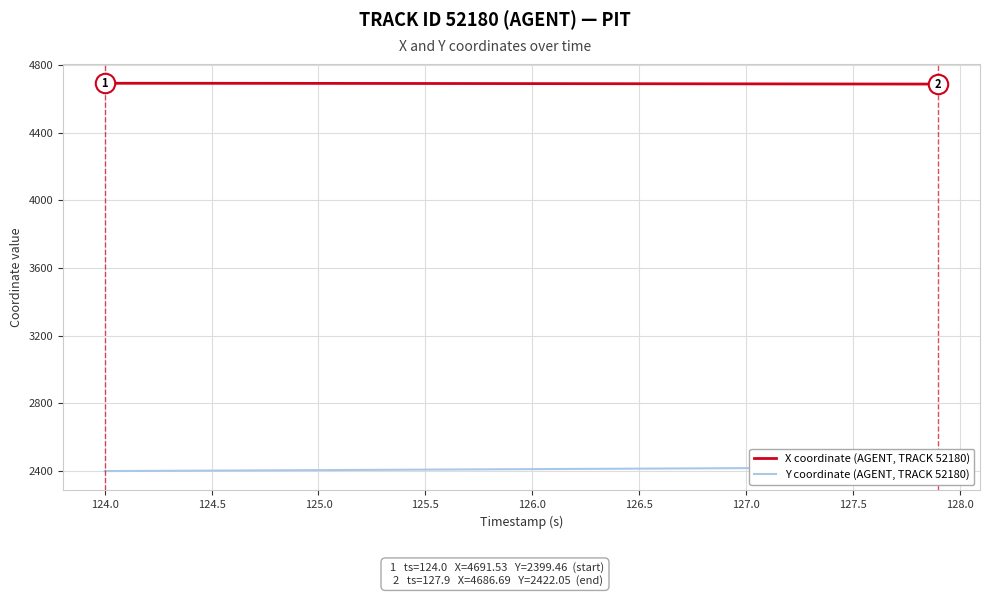

What is the highest value of the X coordinate (AGENT, TRACK 52180) series?

4691.5